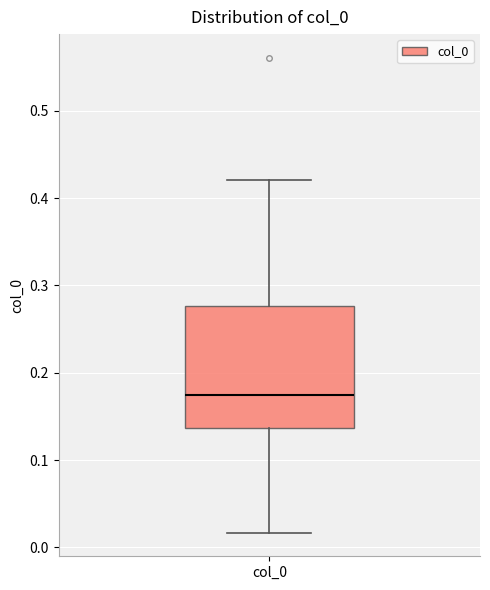

Read this box plot against the y-axis: the position of the median line, the range covered by the box, and the ends of both whiskers. The values are not printed on the chart, so give them approximately, as read against the axis.

median 0.17, box 0.14 to 0.28, whiskers 0.02 to 0.42